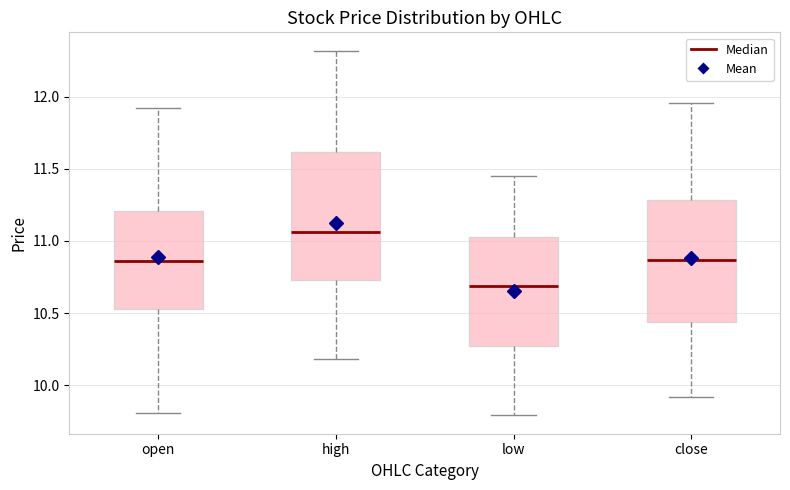

Which box has the highest median line?

high